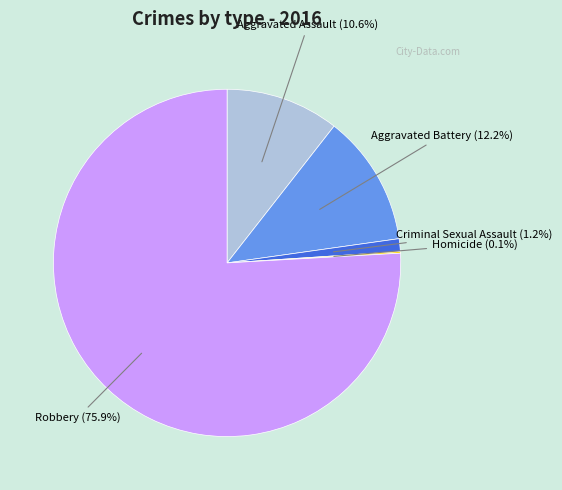

What is the total percentage of Criminal Sexual Assault (1.2%) and Robbery (75.9%)?

77.1%